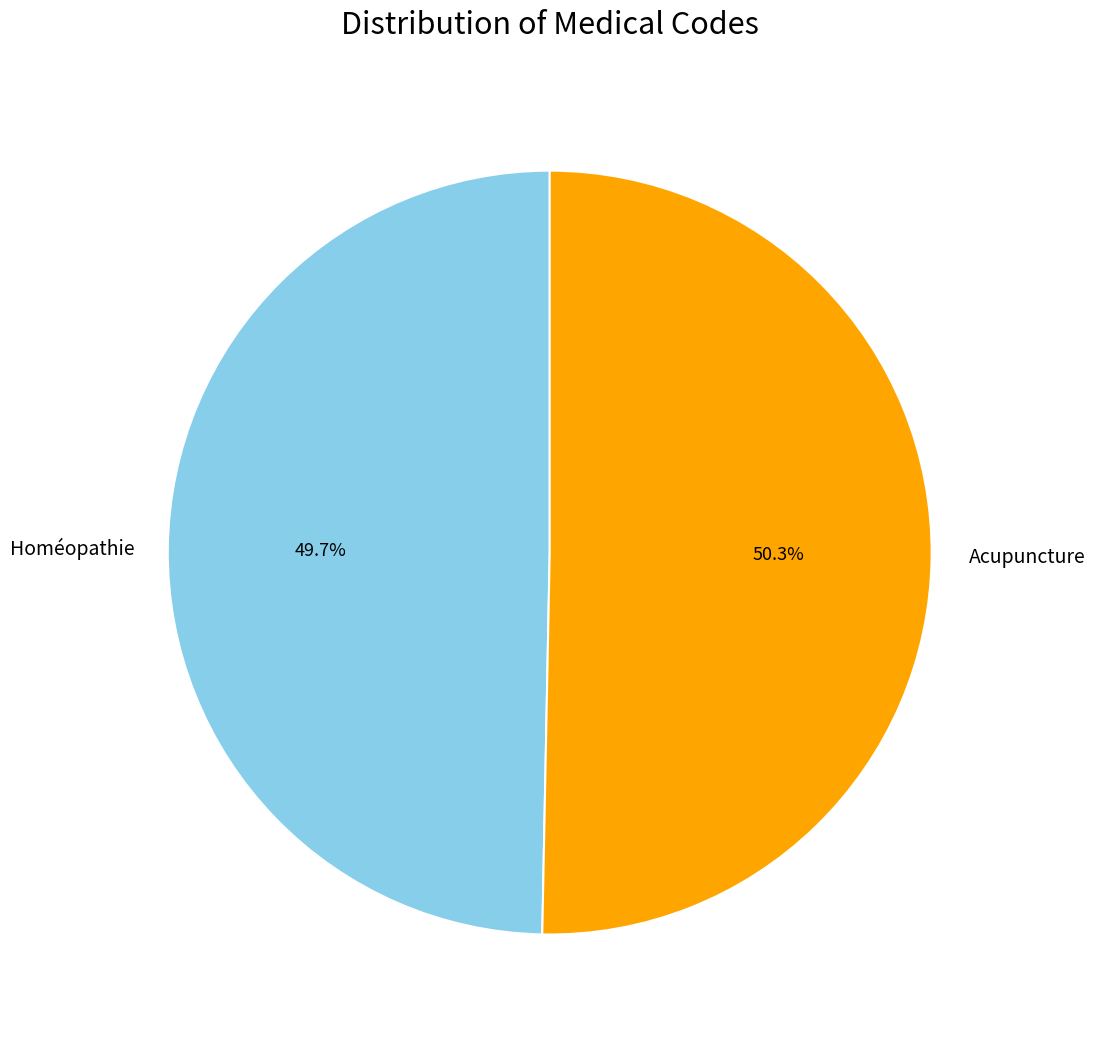

Approximately how many times larger is the value at Homéopathie compared to Acupuncture?

1.0